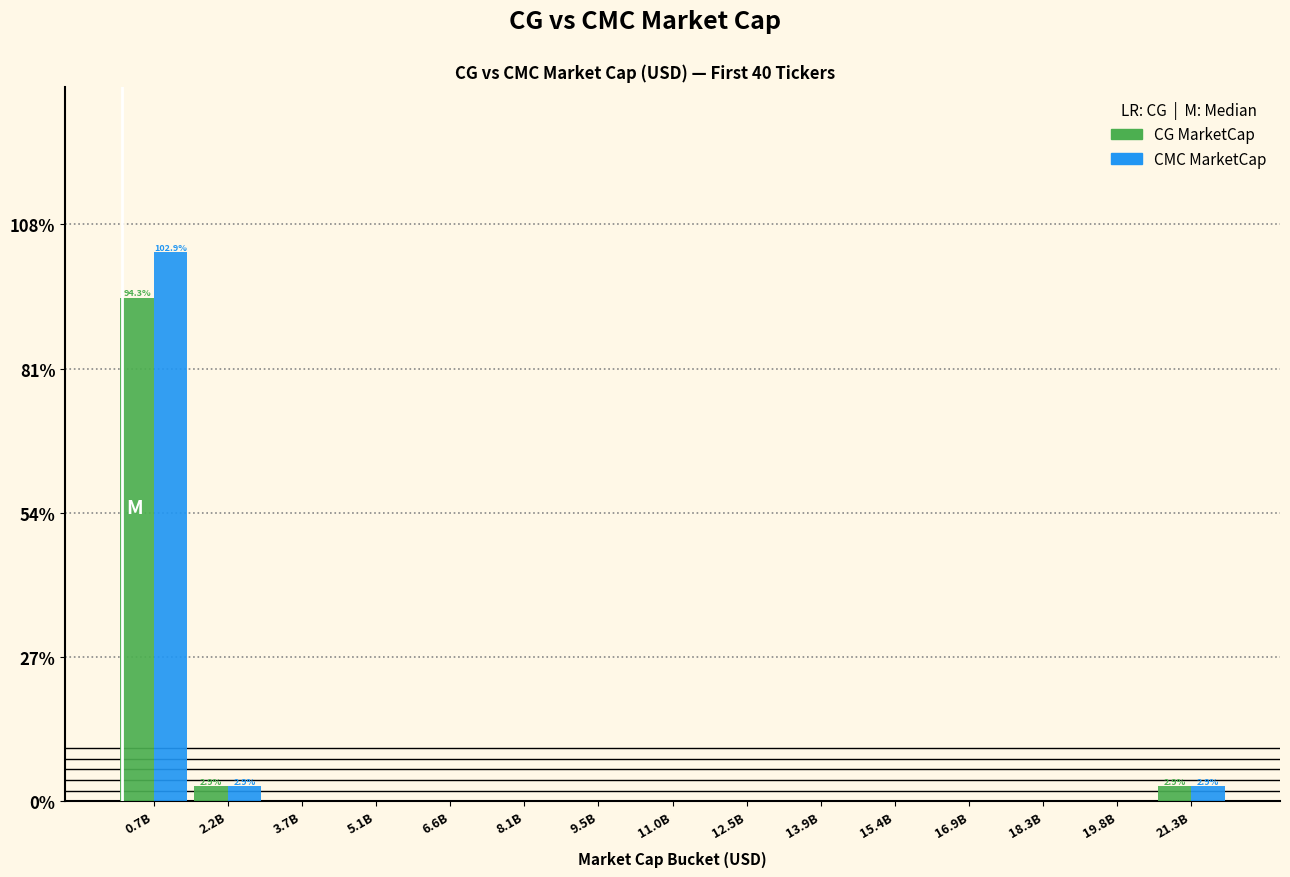

Reading right to left, extract all data points from this chart.

CG MarketCap: 21.3B=2.9	19.8B=0.0	18.3B=0.0	16.9B=0.0	15.4B=0.0	13.9B=0.0	12.5B=0.0	11.0B=0.0	9.5B=0.0	8.1B=0.0	6.6B=0.0	5.1B=0.0	3.7B=0.0	2.2B=2.9	0.7B=94.3
CMC MarketCap: 21.3B=2.9	19.8B=0.0	18.3B=0.0	16.9B=0.0	15.4B=0.0	13.9B=0.0	12.5B=0.0	11.0B=0.0	9.5B=0.0	8.1B=0.0	6.6B=0.0	5.1B=0.0	3.7B=0.0	2.2B=2.9	0.7B=102.9